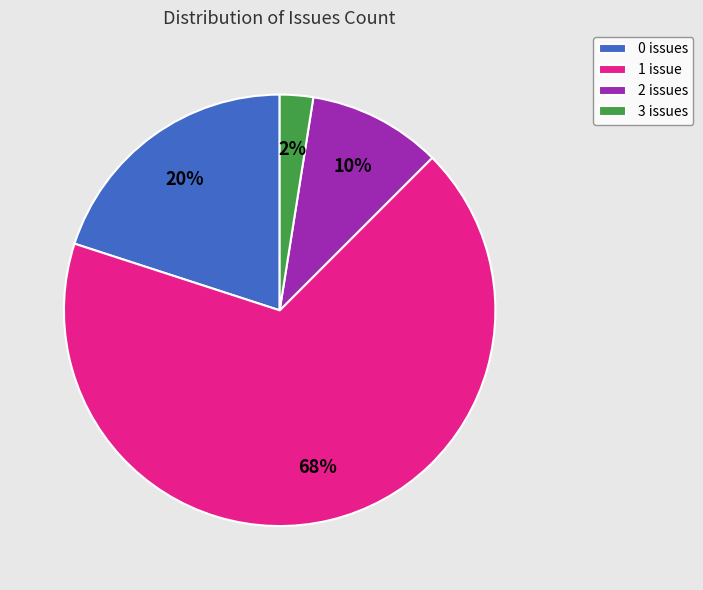

To the nearest percent, what is the average slice percentage?

25%